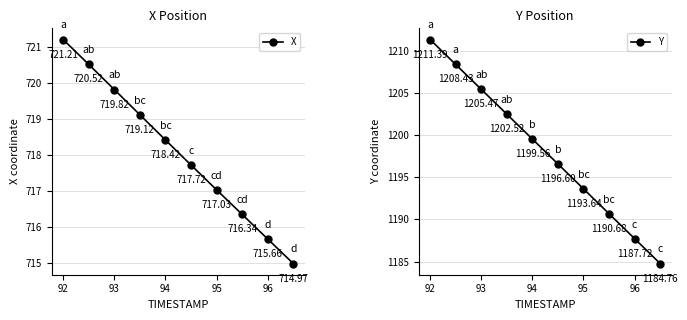

True or false: X has more than 2 points higher than both neighbors.

False